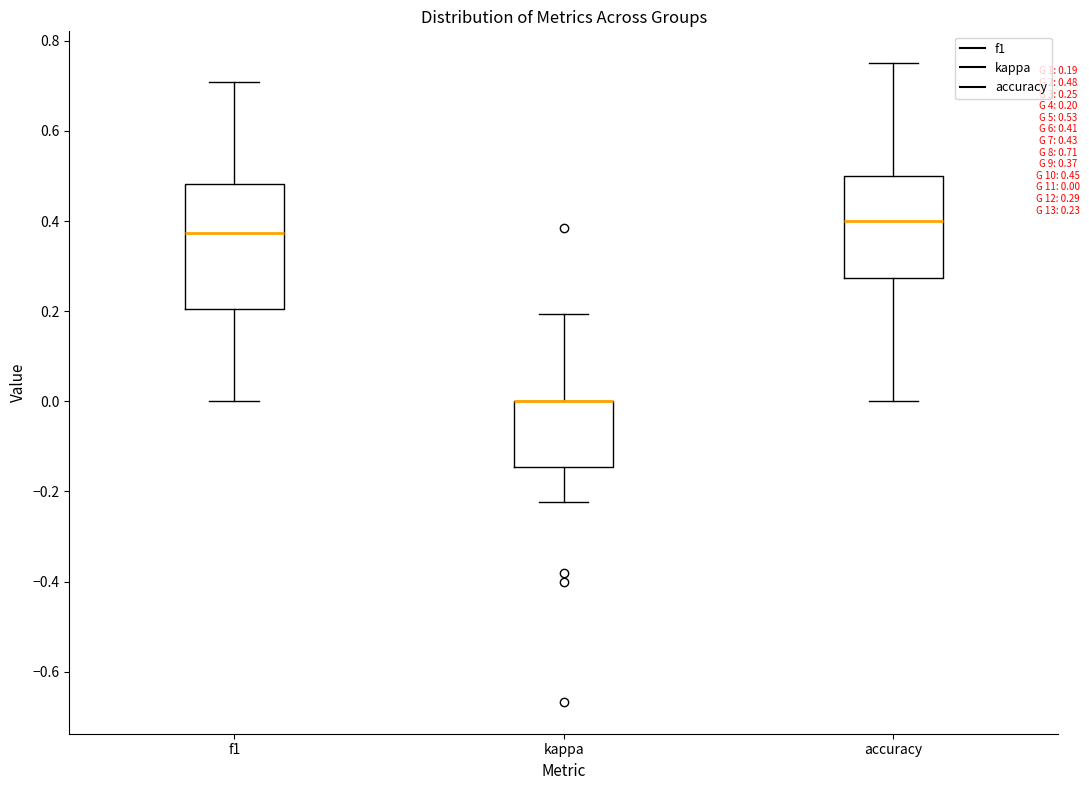

Comparing the boxes themselves (not the whiskers), which one is the tallest?

f1